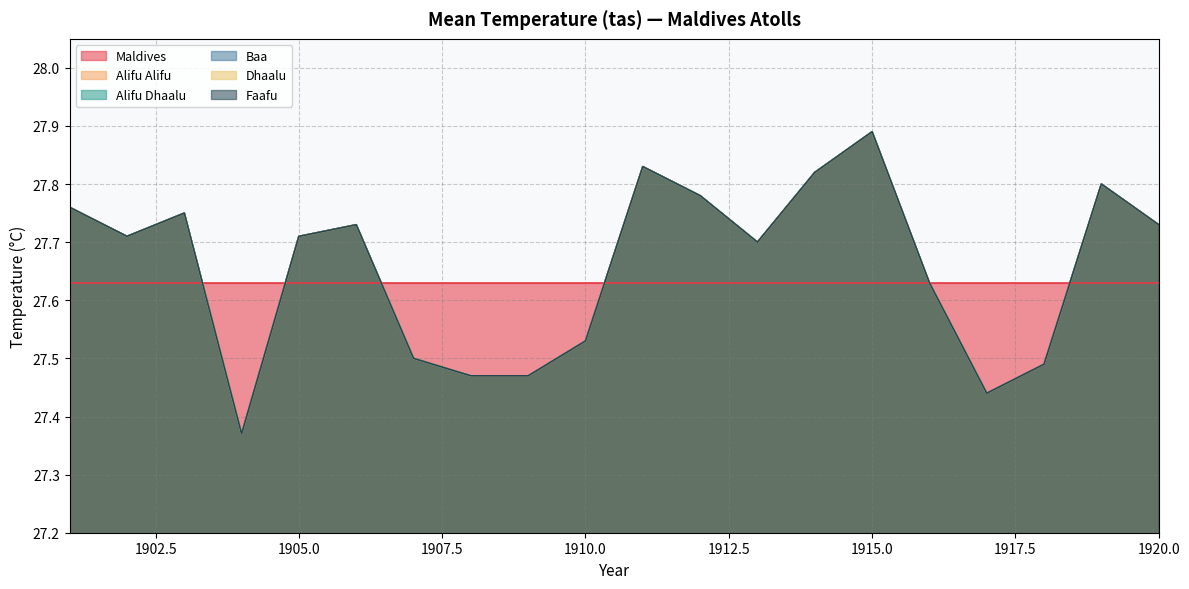

What is the value of the Dhaalu point at the 14th from the left?

27.8